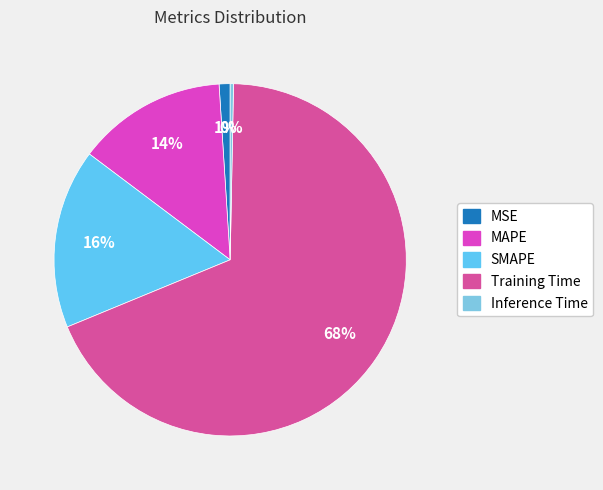

What is the largest slice in the pie chart?

Training Time